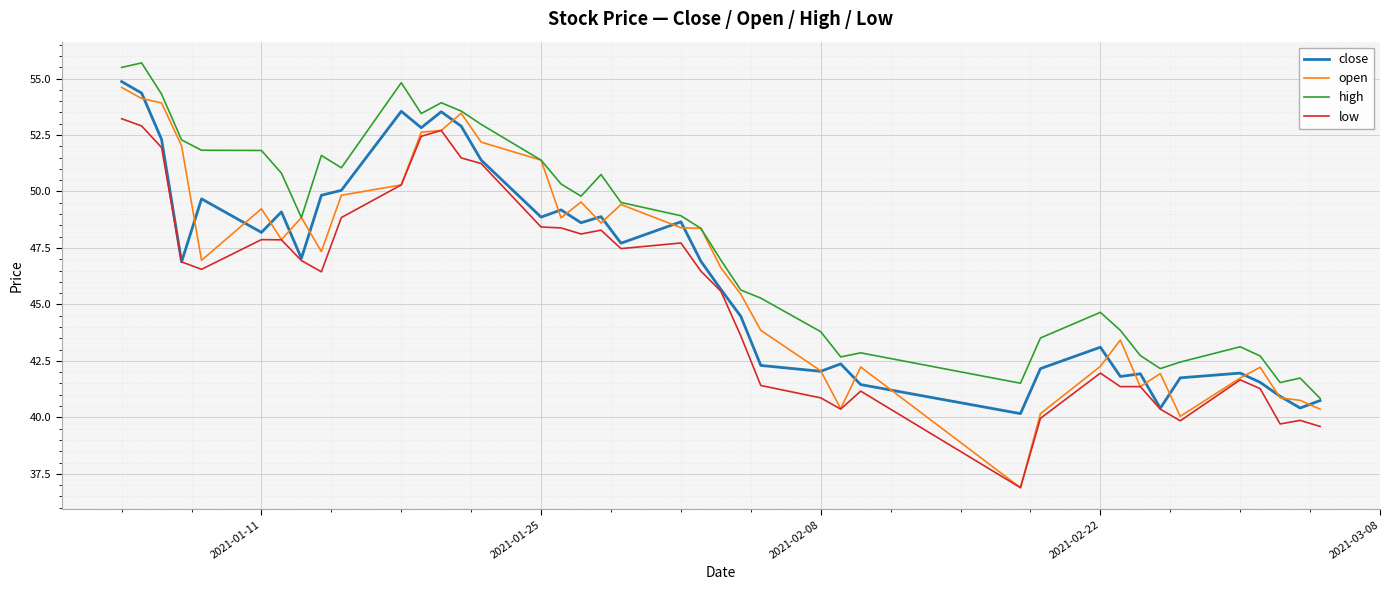

Which series has the widest spread of values?

open